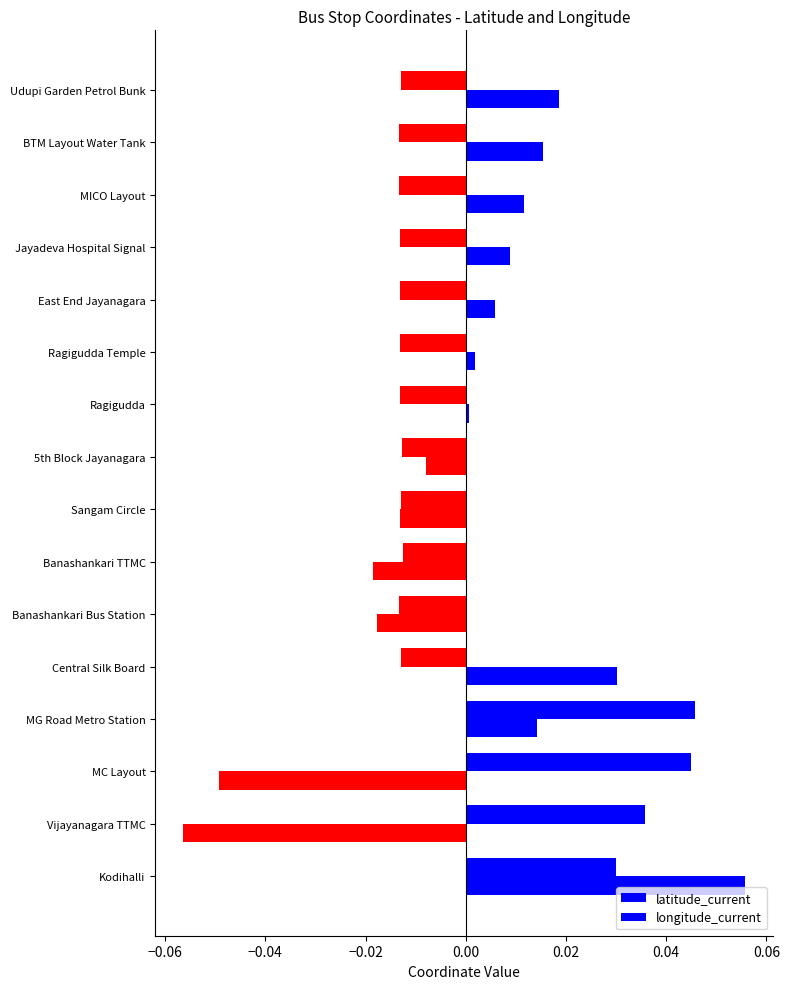

How many distinct data groups are displayed?

2